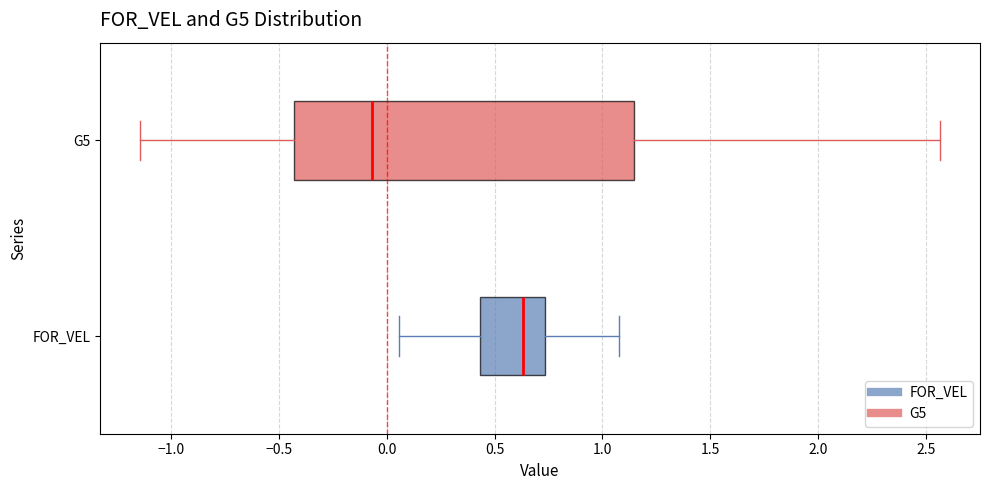

Where does the left whisker of the box for FOR_VEL end on the x-axis? The values are not printed on the chart, so give them approximately, as read against the axis.

0.05